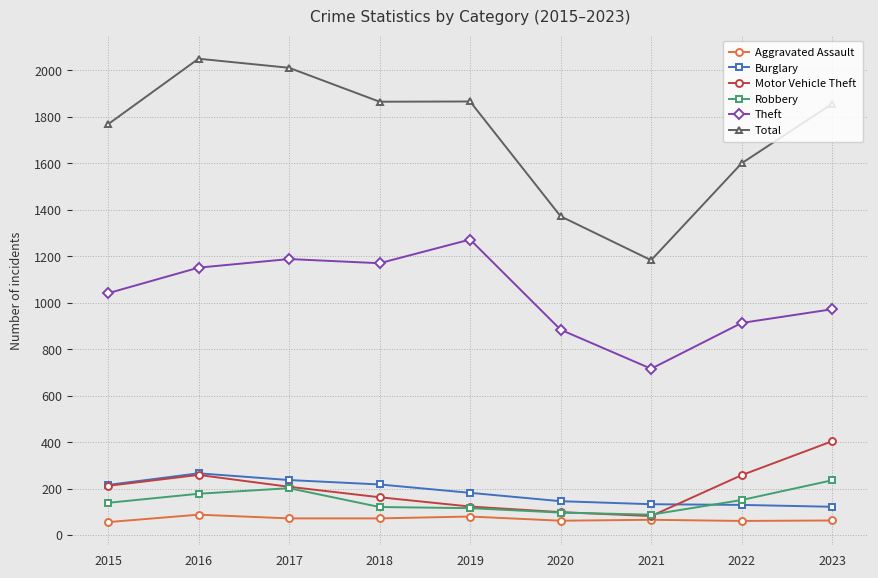

True or false: Total and Aggravated Assault cross at least once.

False